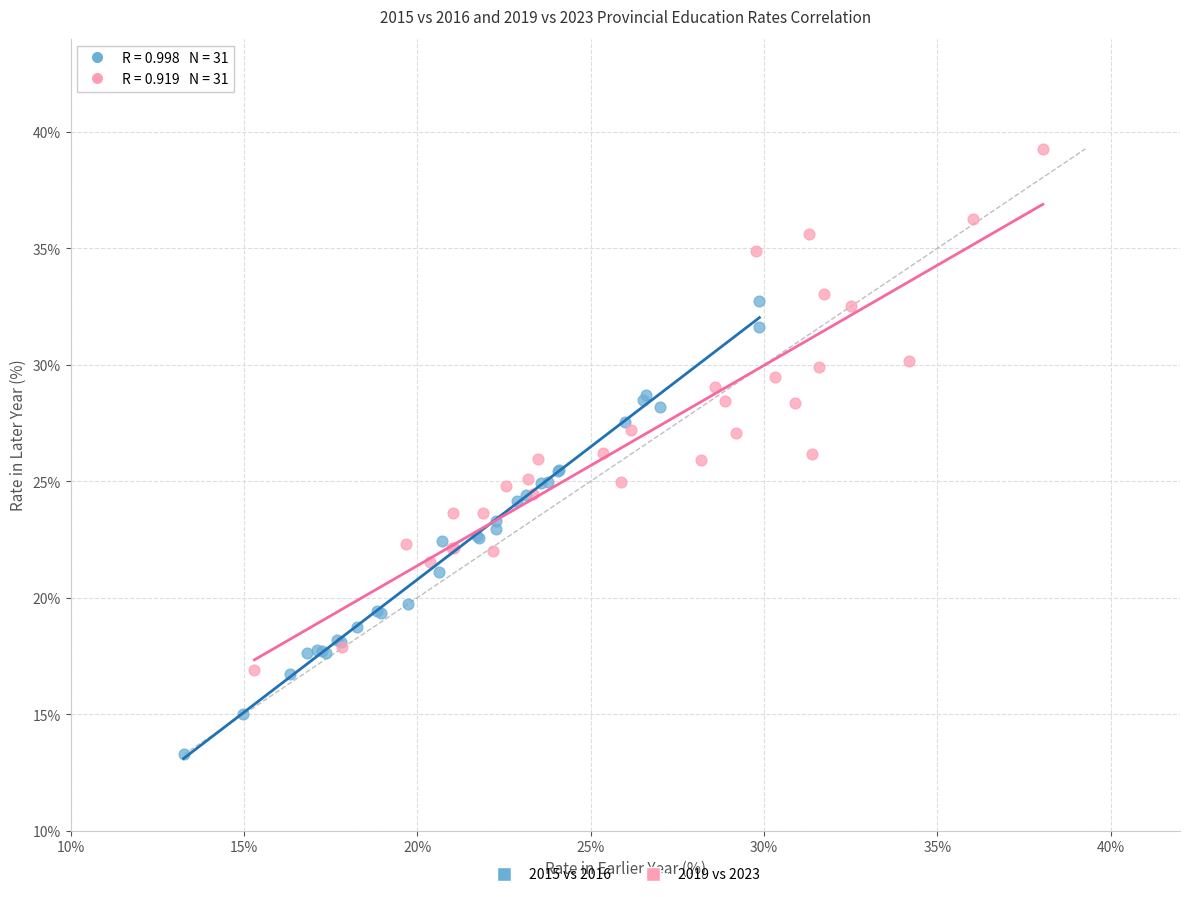

Which series contains the lowest Y value?

2015 vs 2016